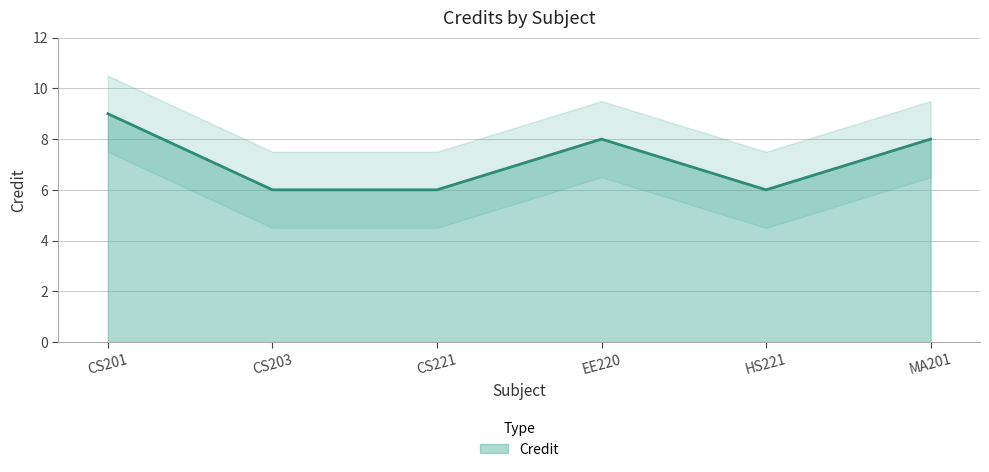

Which category has the lowest value across all series?

CS203